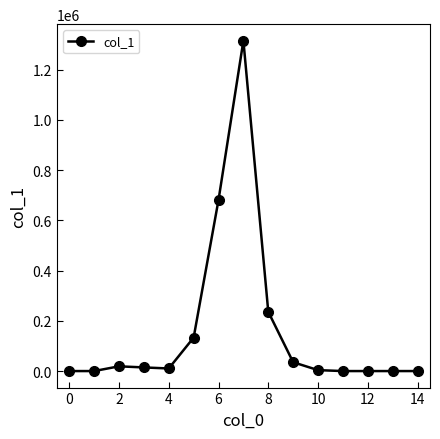

What is the maximum value shown in the chart?

1315488